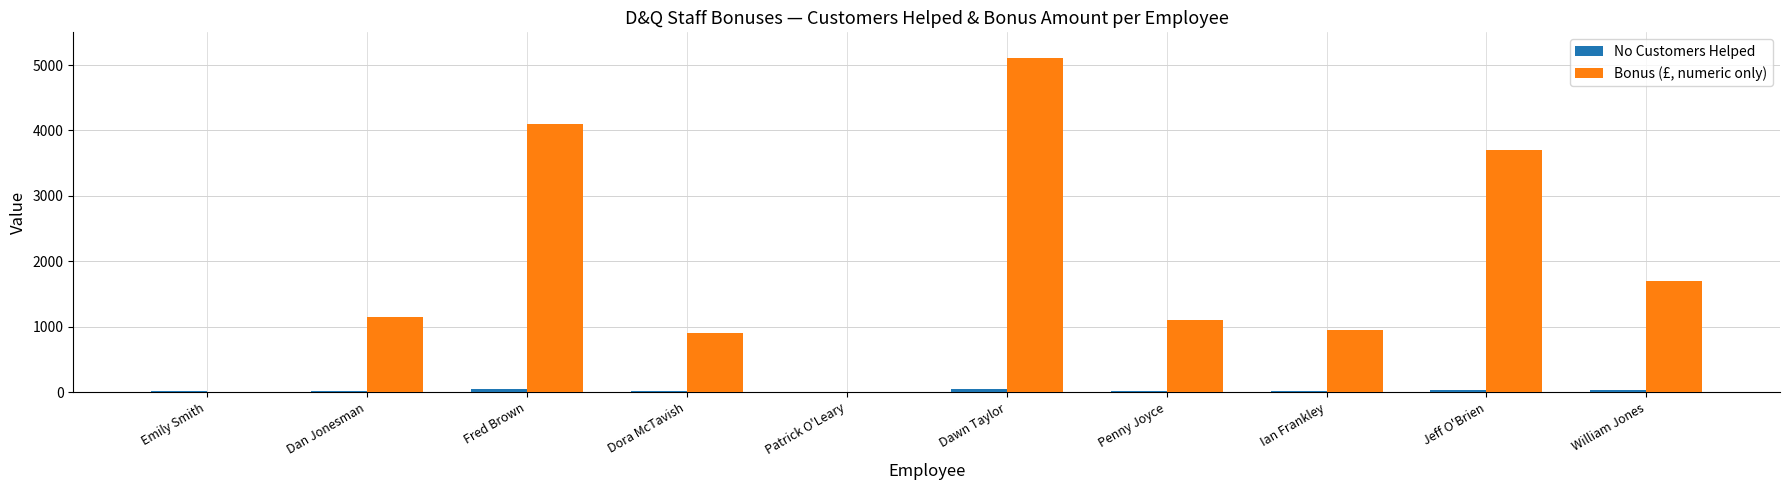

Is it true that Bonus (£, numeric only) equals 0 at Patrick O'Leary?

True